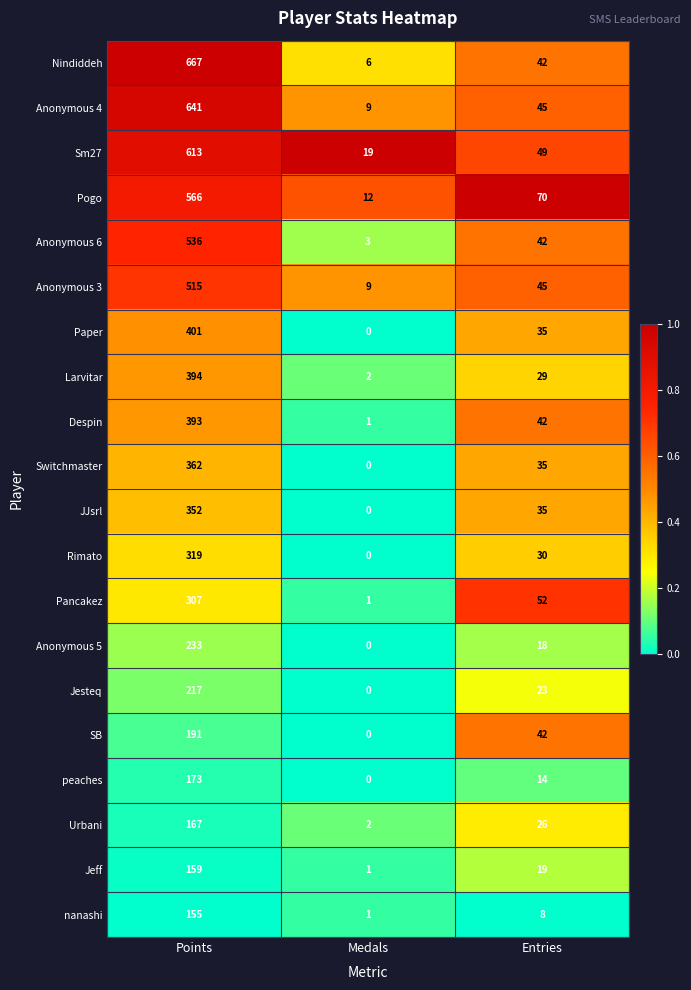

How many values in the peaches series are below 14?

1